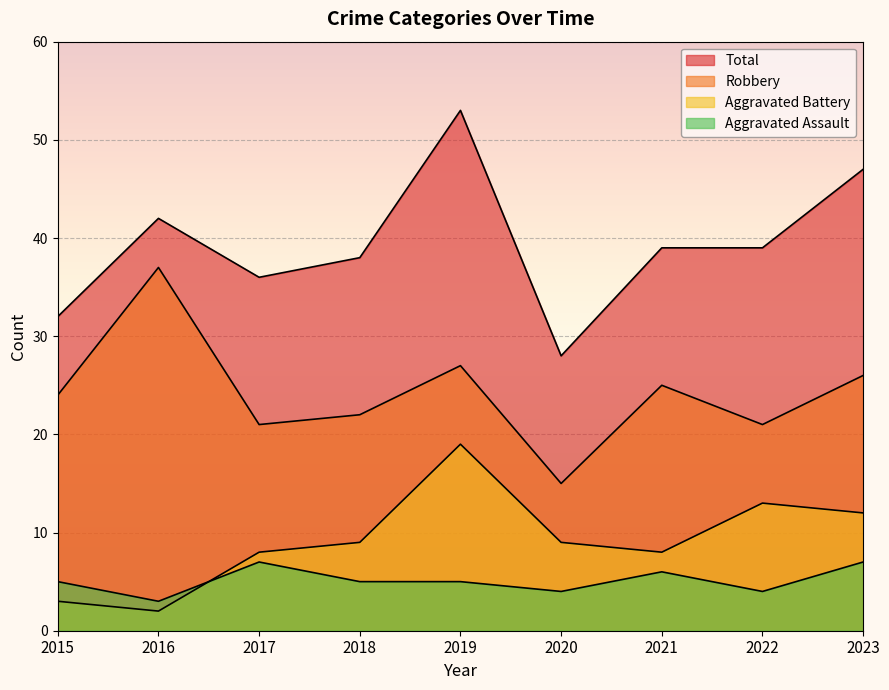

What is the sum of the Aggravated Assault values at 2021 and 2022?

10